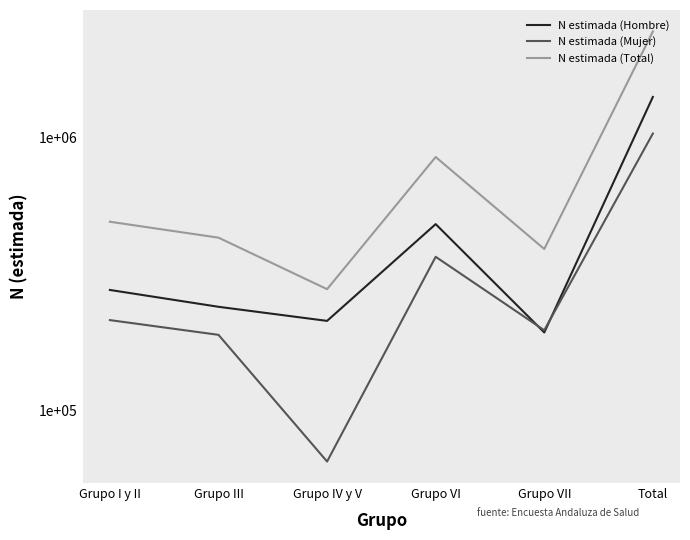

At which category is the sum across all series the highest?

Total